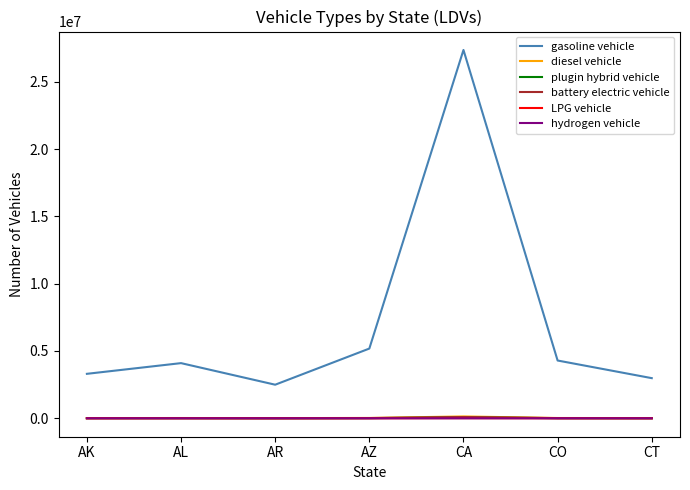

Does the chart display data point markers on the line(s)?

No